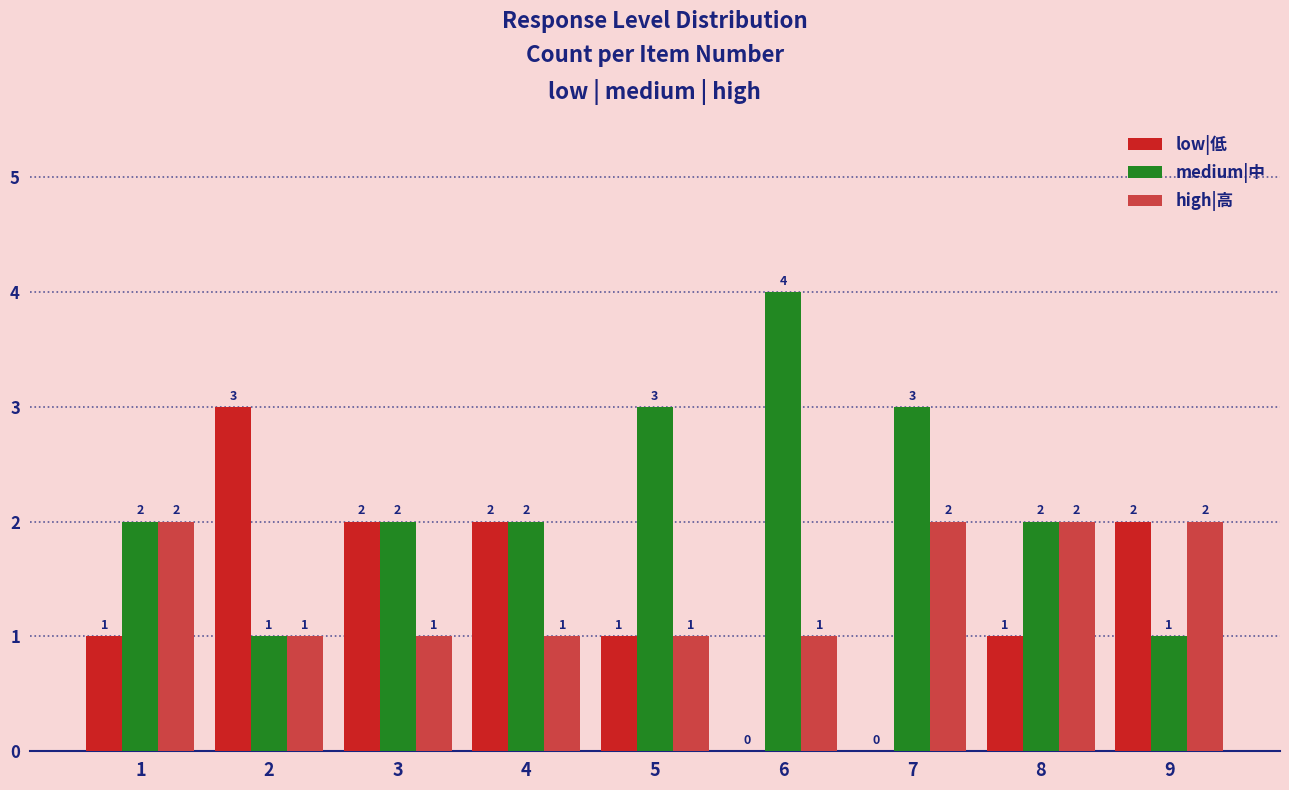

What is the total value across all series at 2?

5